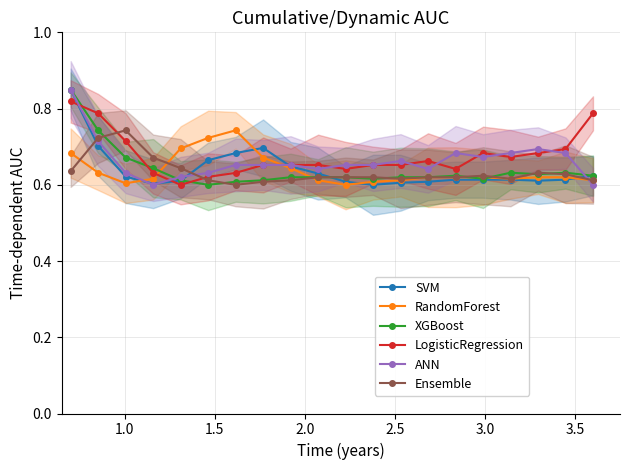

Count the SVM values in the range 0 to 1.

20